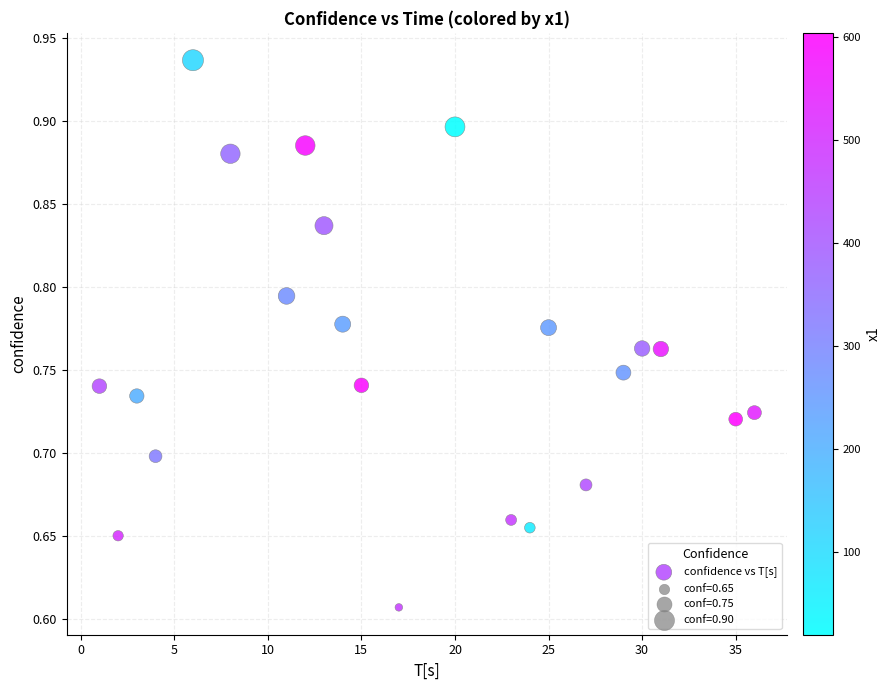

What is the range of X values (max minus min)?

35.0